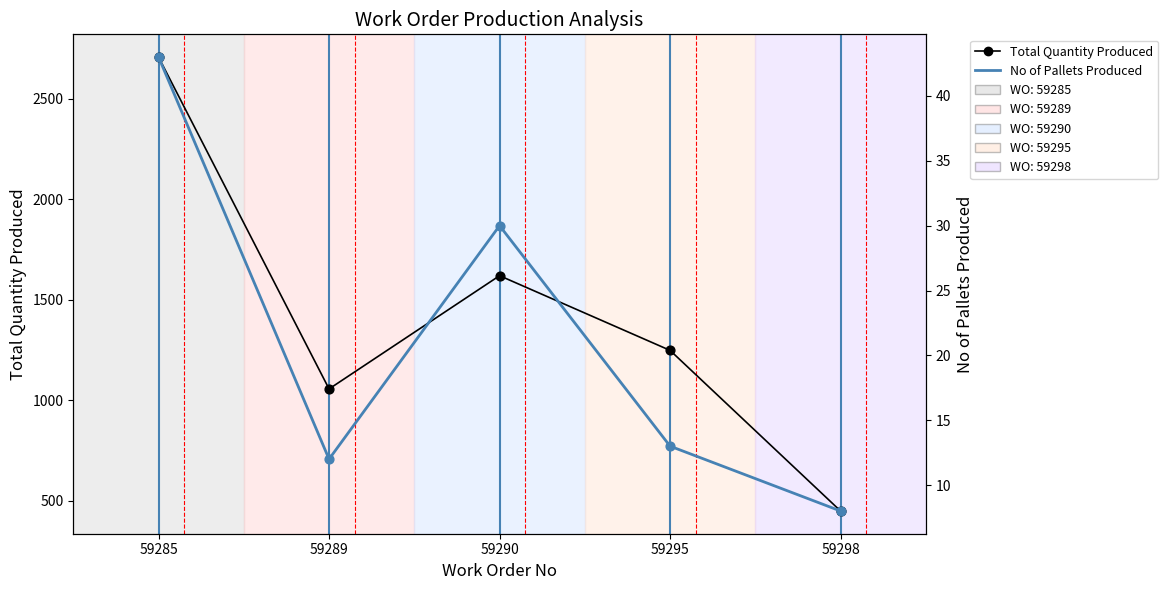

What is the total value across all series at 59285?

2752